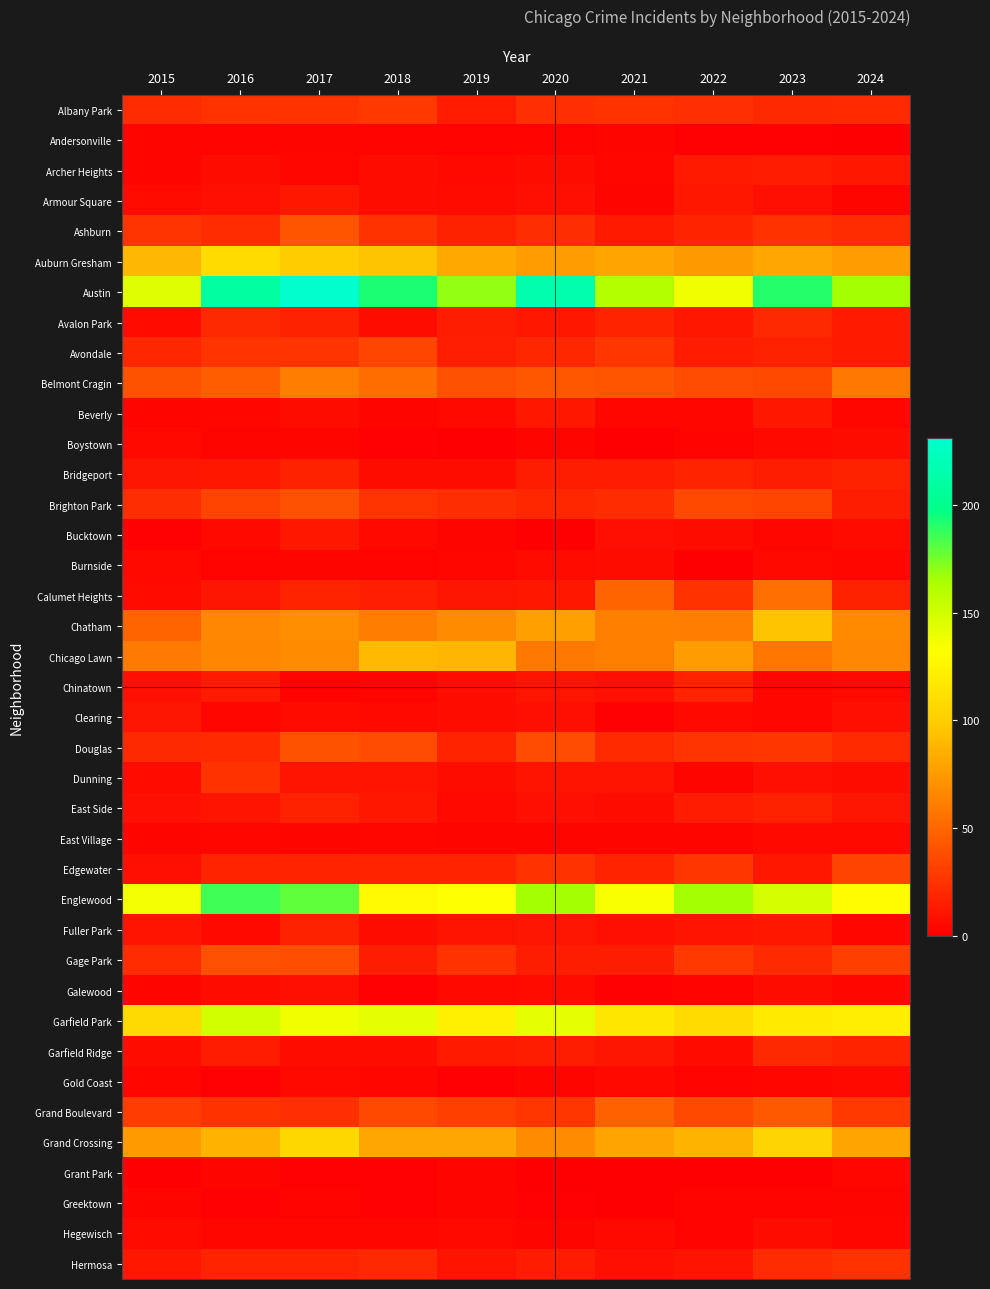

Rank the series by their maximum value, from lowest to highest.

Andersonville, Greektown, Grant Park, East Village, Gold Coast, Boystown, Burnside, Hegewisch, Galewood, Clearing, Armour Square, Beverly, Bucktown, Archer Heights, East Side, Fuller Park, Bridgeport, Chinatown, Avalon Park, Garfield Ridge, Dunning, Hermosa, Albany Park, Edgewater, Avondale, Brighton Park, Gage Park, Douglas, Ashburn, Grand Boulevard, Calumet Heights, Belmont Cragin, Chicago Lawn, Chatham, Grand Crossing, Auburn Gresham, Garfield Park, Englewood, Austin